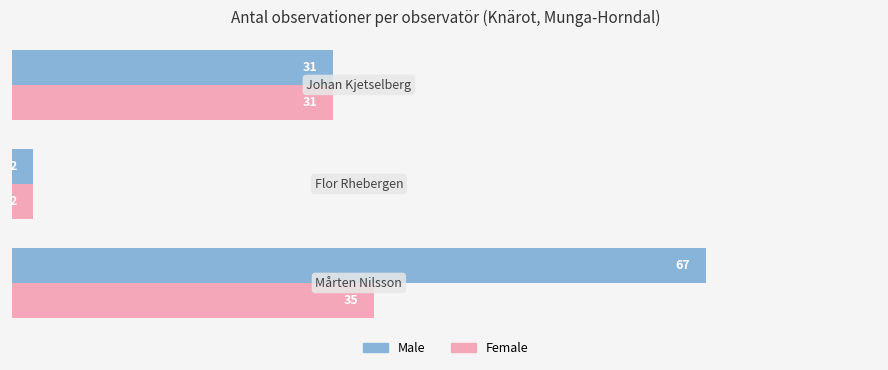

List the series in order of their peak value, lowest first.

Female, Male